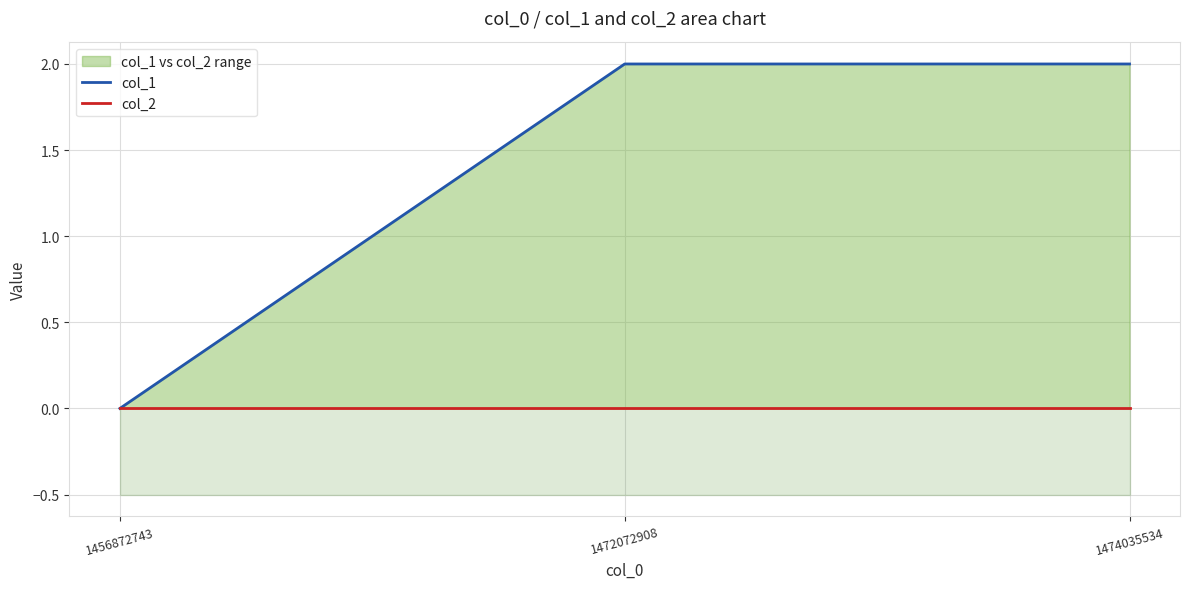

Reading left to right, what are all the values shown in this chart?

col_1: 0	2	2
col_2: 0	0	0